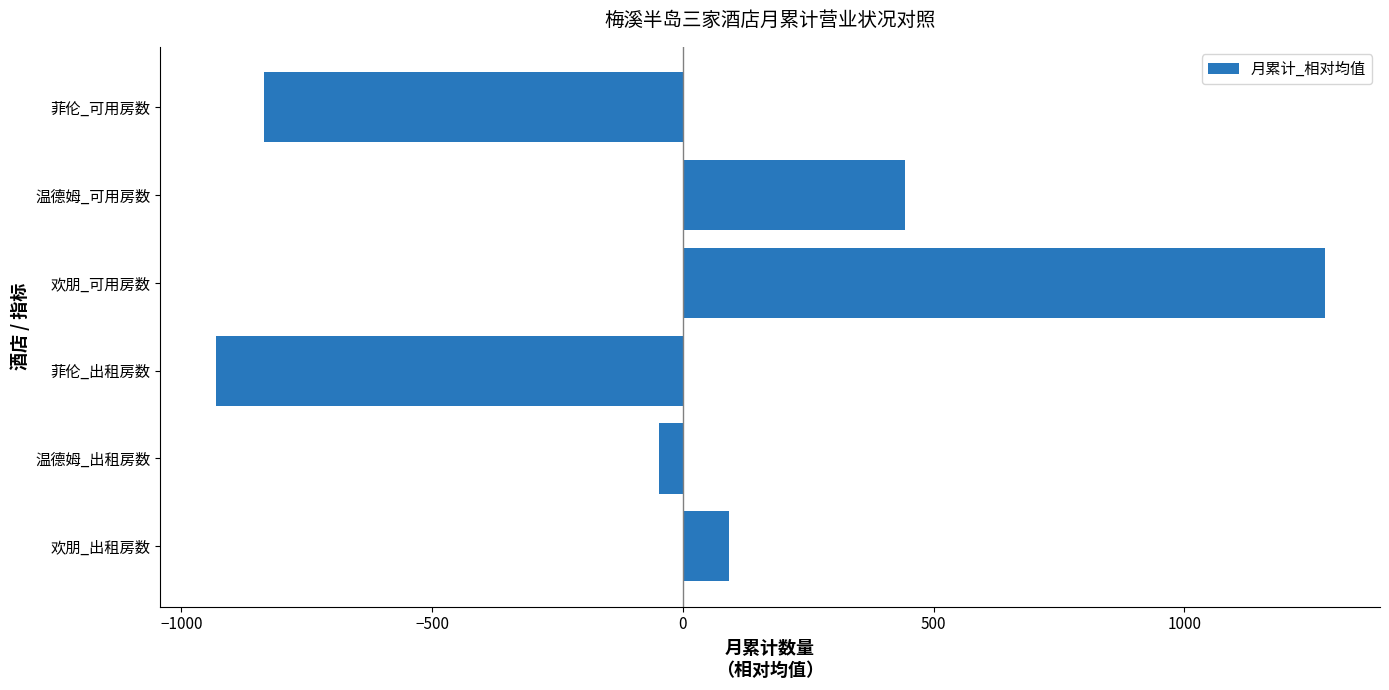

How many data points does each series have?

6